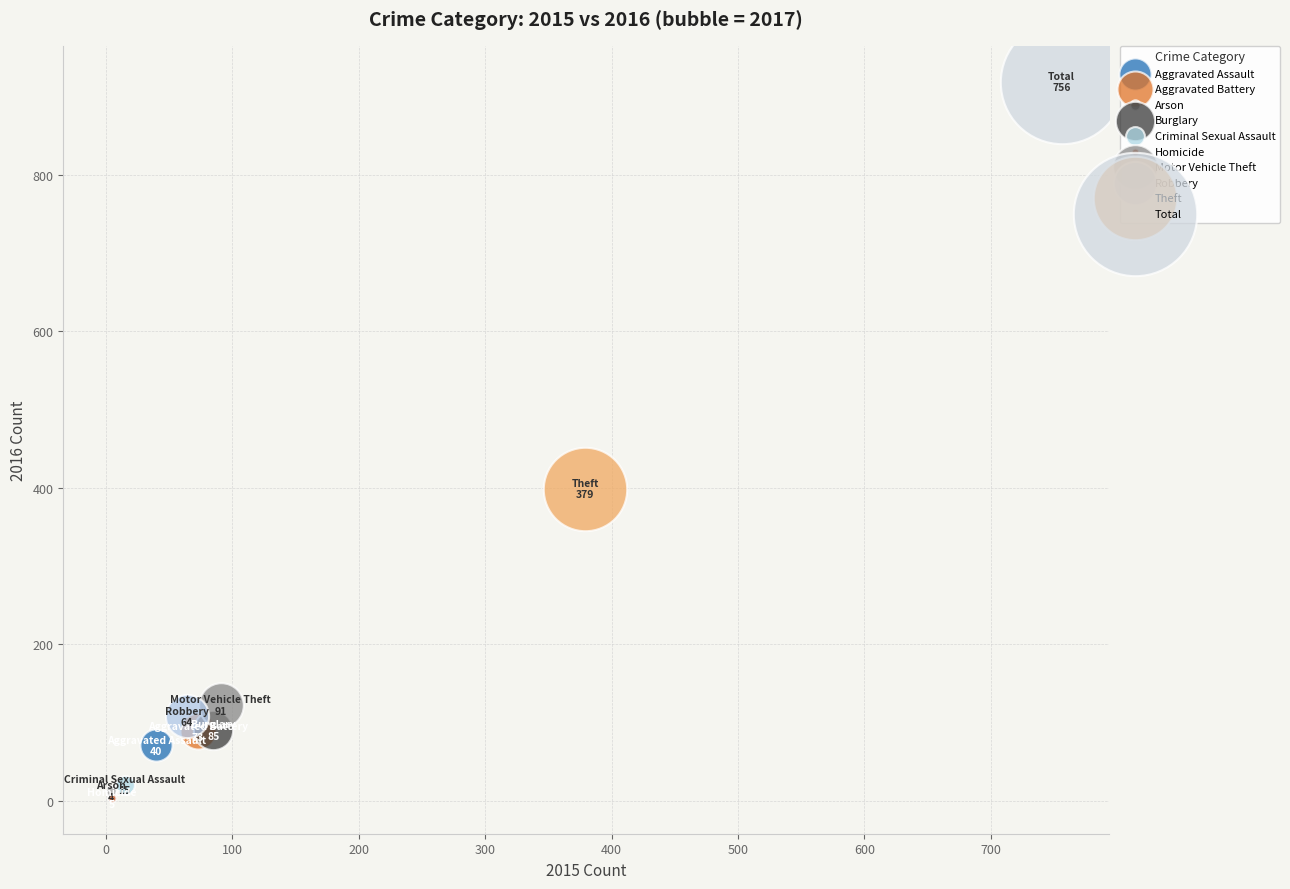

Which series reaches the maximum Y coordinate?

Total